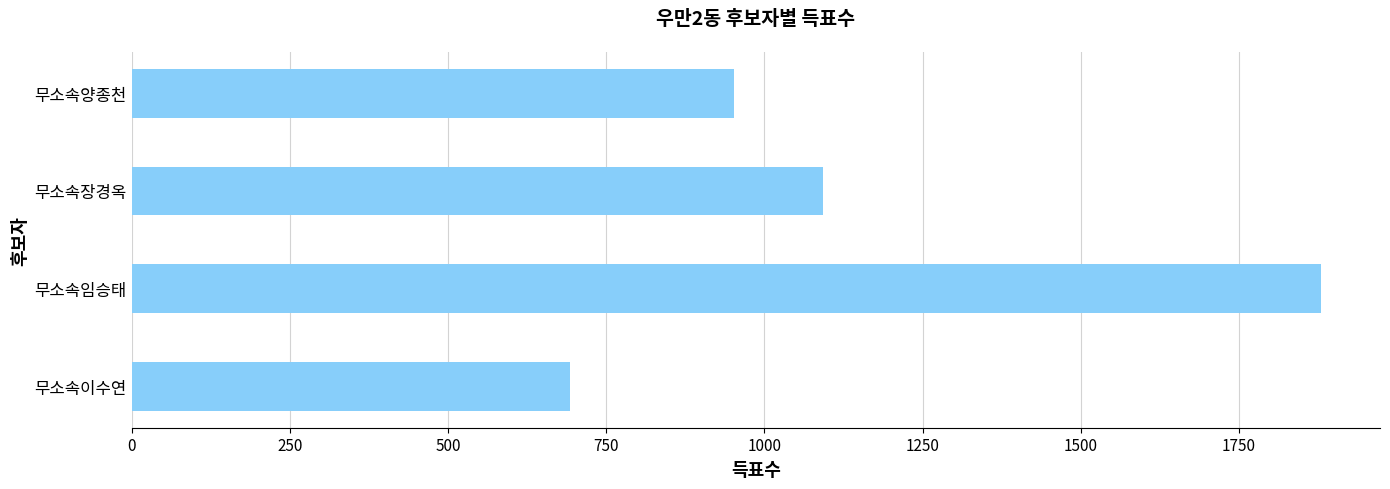

List the labels in order of value, largest first.

무소속임승태, 무소속장경옥, 무소속양종천, 무소속이수연